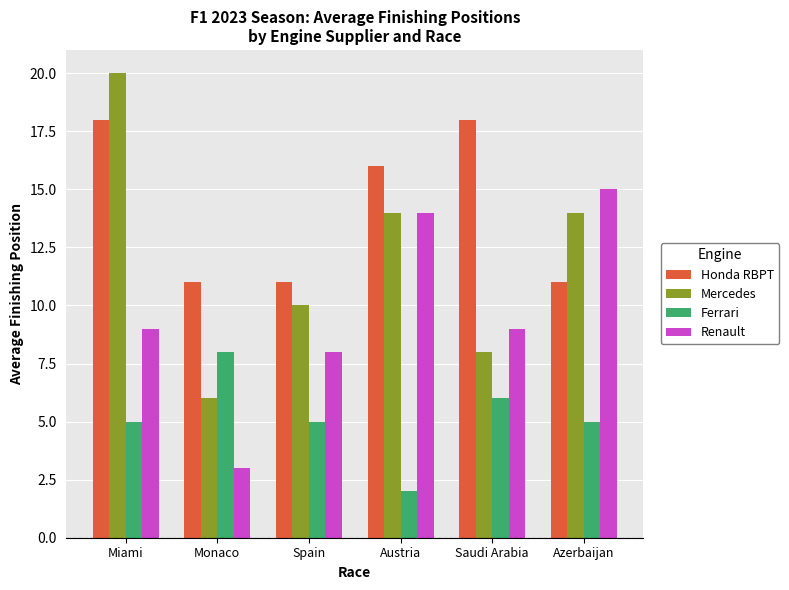

What is the sum of the Mercedes values at Monaco and Saudi Arabia?

14